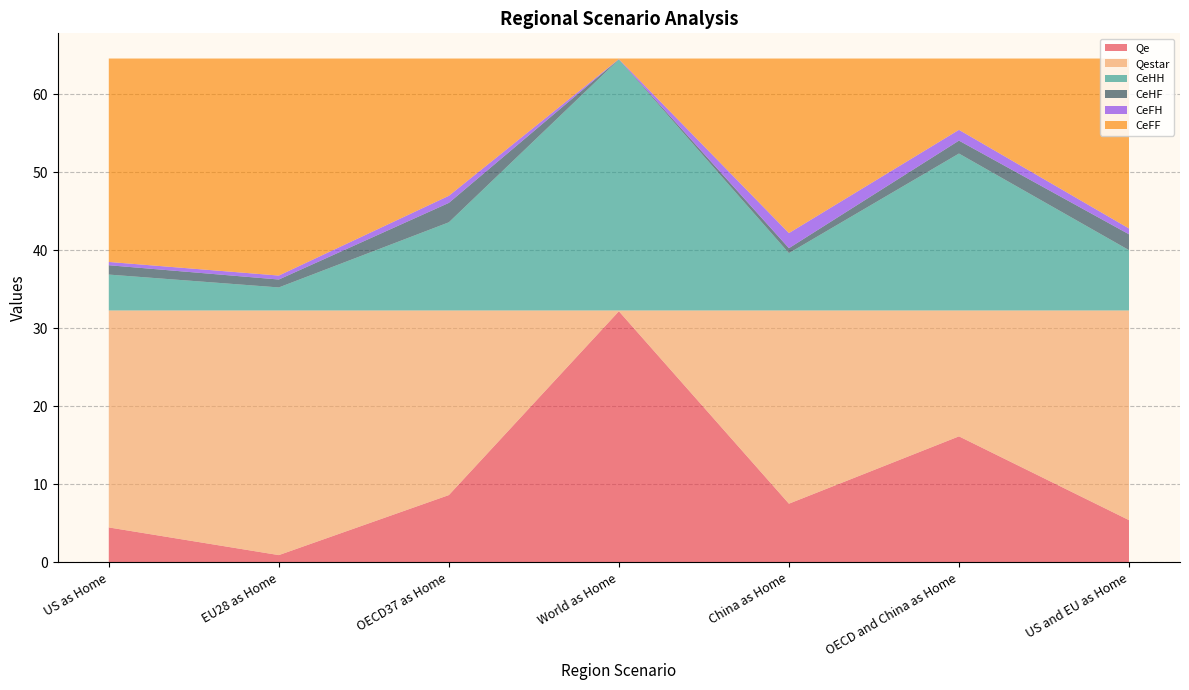

Reading left to right, extract all data points from this chart.

Qe: US as Home=4.5	EU28 as Home=0.9	OECD37 as Home=8.6	World as Home=32.2	China as Home=7.5	OECD and China as Home=16.1	US and EU as Home=5.4
Qestar: US as Home=27.8	EU28 as Home=31.3	OECD37 as Home=23.7	World as Home=0.1	China as Home=24.8	OECD and China as Home=16.1	US and EU as Home=26.9
CeHH: US as Home=4.6	EU28 as Home=3.0	OECD37 as Home=11.3	World as Home=32.1	China as Home=7.3	OECD and China as Home=20.1	US and EU as Home=7.7
CeHF: US as Home=1.2	EU28 as Home=1.0	OECD37 as Home=2.5	World as Home=0.0	China as Home=0.6	OECD and China as Home=1.7	US and EU as Home=2.0
CeFH: US as Home=0.4	EU28 as Home=0.5	OECD37 as Home=0.9	World as Home=0.0	China as Home=1.9	OECD and China as Home=1.4	US and EU as Home=0.7
CeFF: US as Home=26.1	EU28 as Home=27.8	OECD37 as Home=17.6	World as Home=0.1	China as Home=22.4	OECD and China as Home=9.1	US and EU as Home=21.8